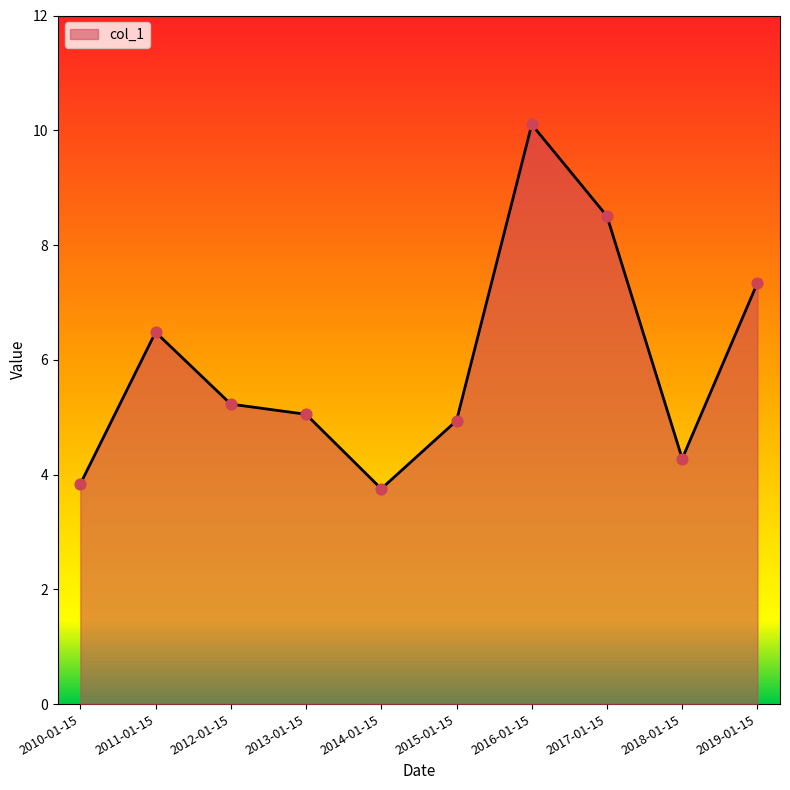

Approximately how many times larger is the value at 2011-01-15 compared to 2018-01-15?

1.5